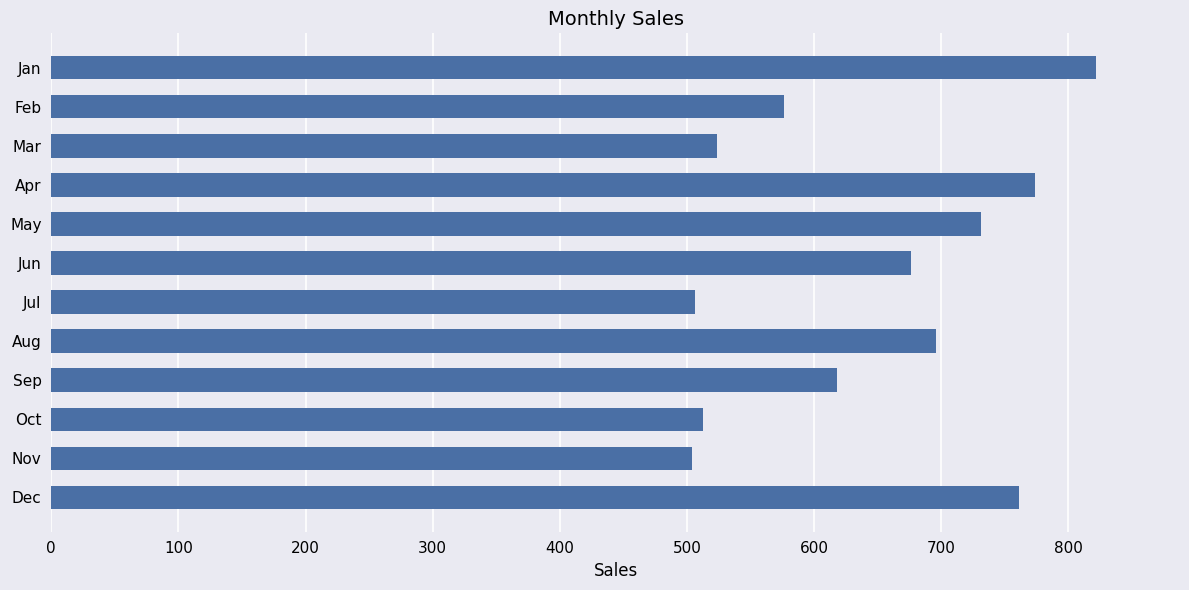

What is the sum of the values at Aug and Jul?

1202